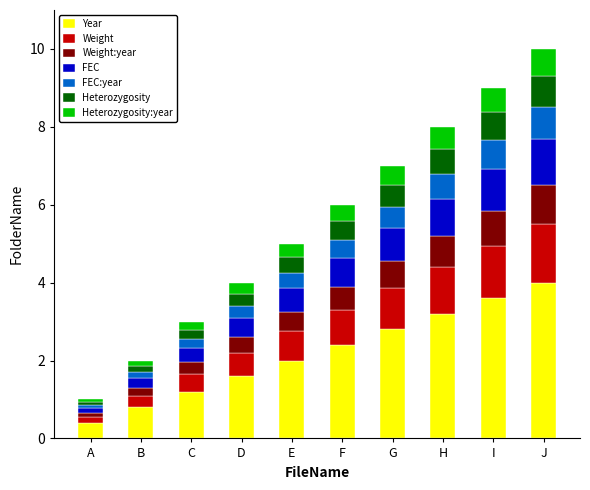

How many bars are there in total?

10